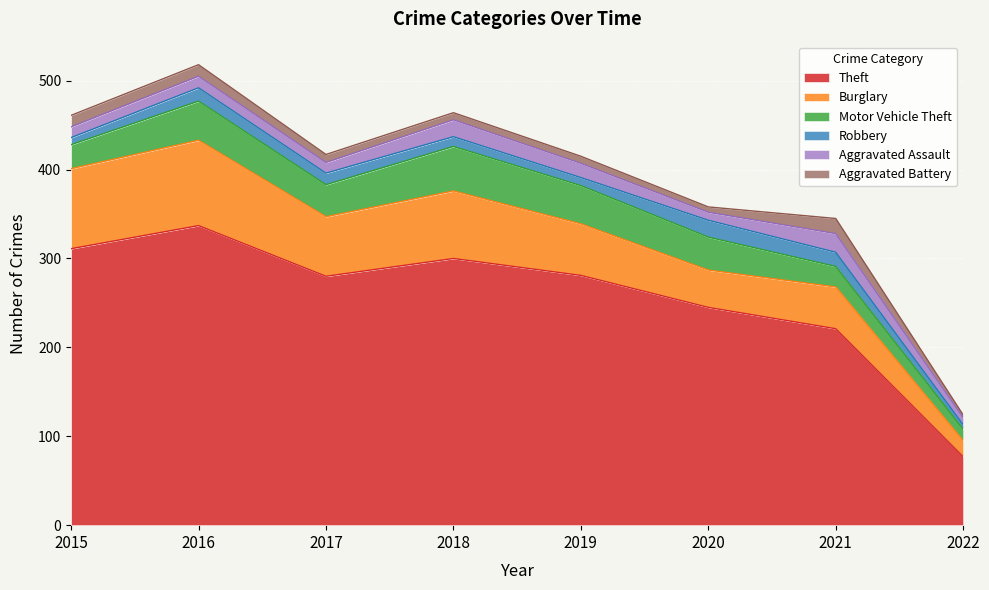

What is the value of the Robbery point at the 4th from the left?

11